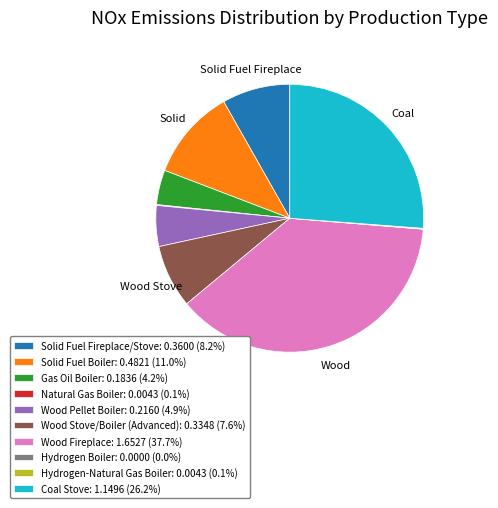

Combined, do Wood Stove/Boiler (Advanced) and Solid Fuel Boiler account for over 50%?

No